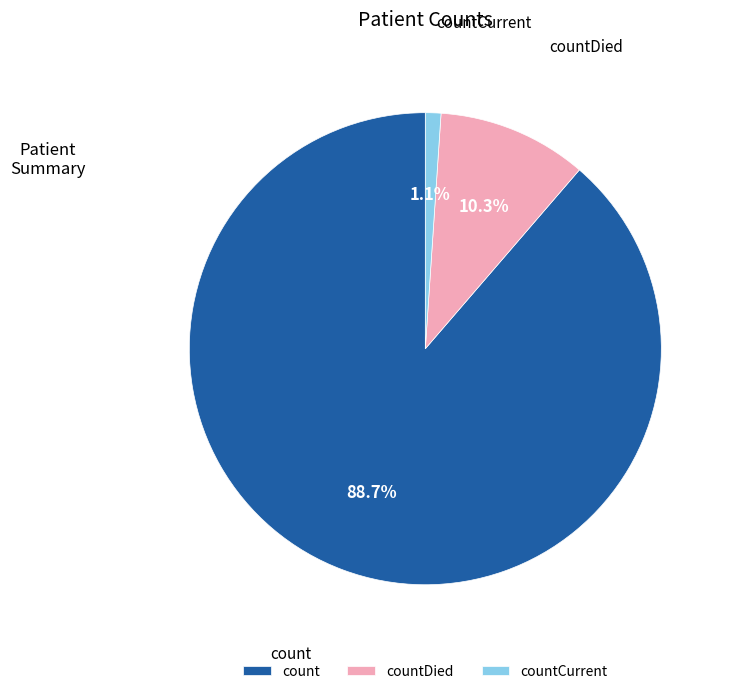

To the nearest percent, what portion does count represent?

89%